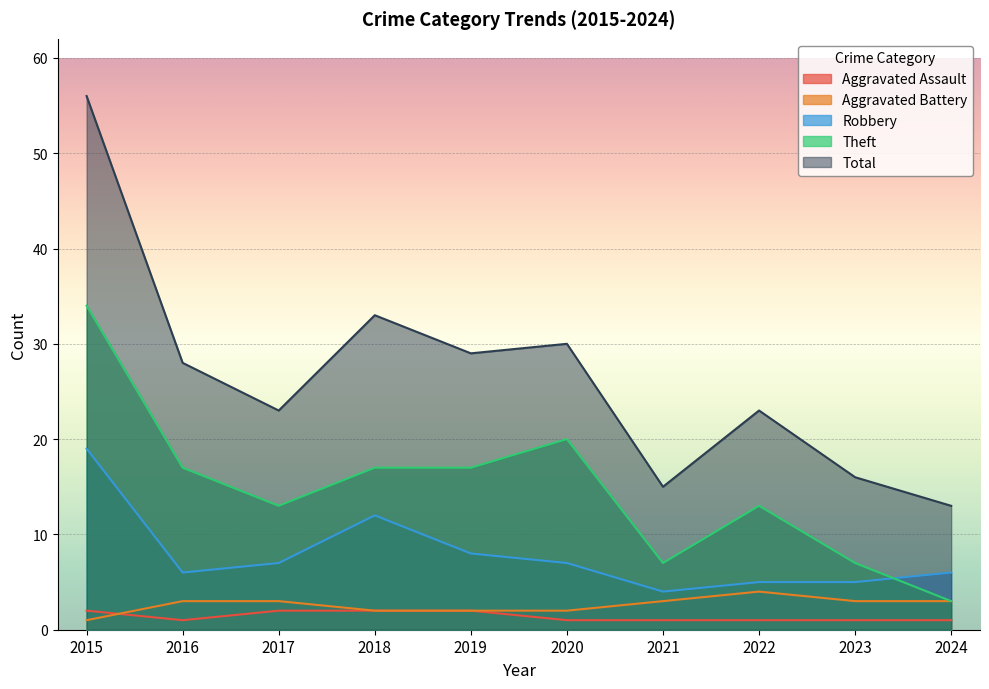

How many distinct data groups are displayed?

5